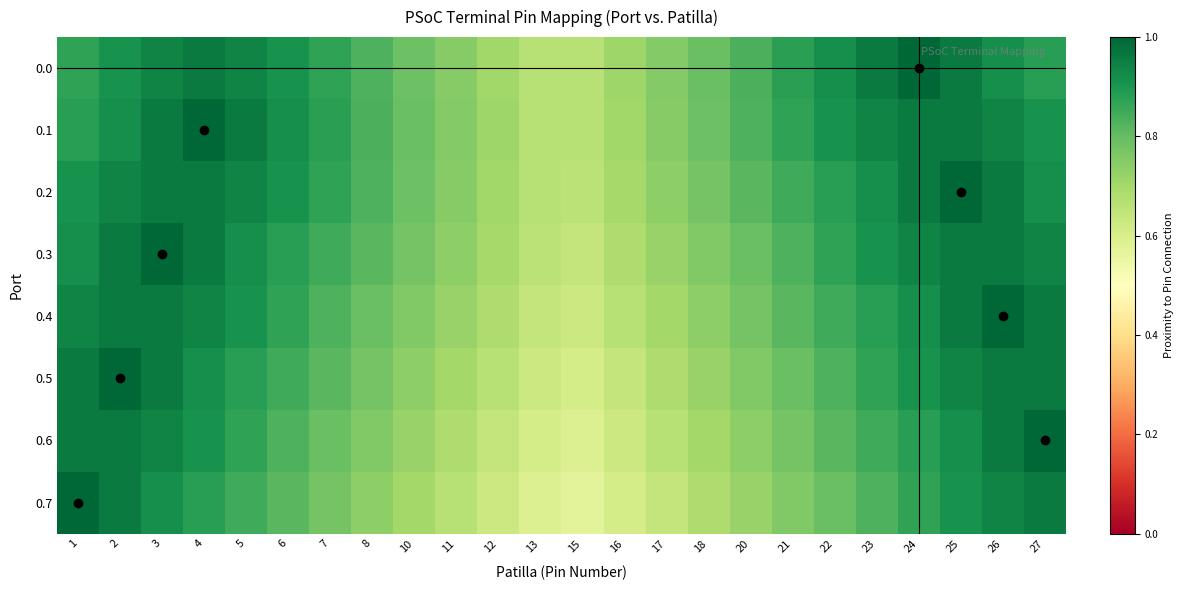

At which category does the chart reach its minimum across all series?

15